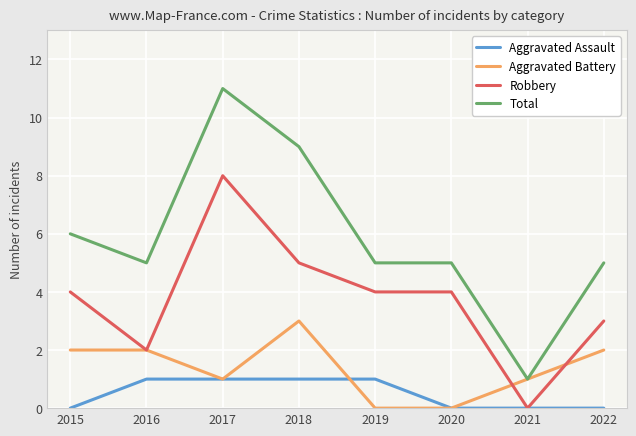

Which series has the largest total across all categories?

Total